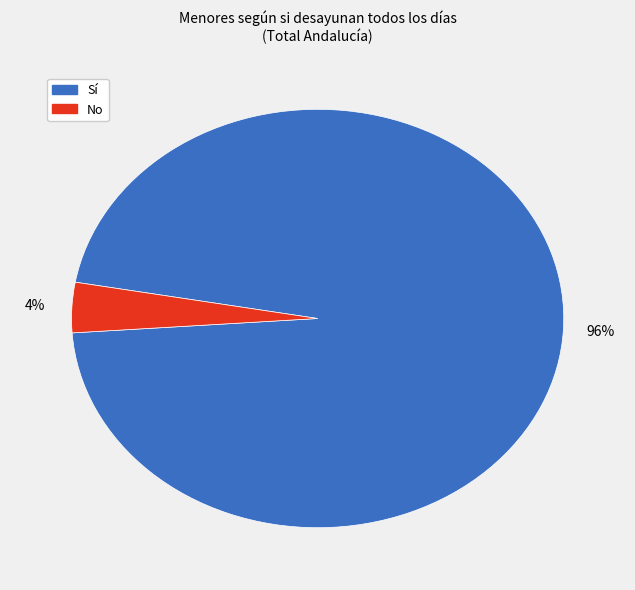

True or false: No accounts for 4% of the total.

True